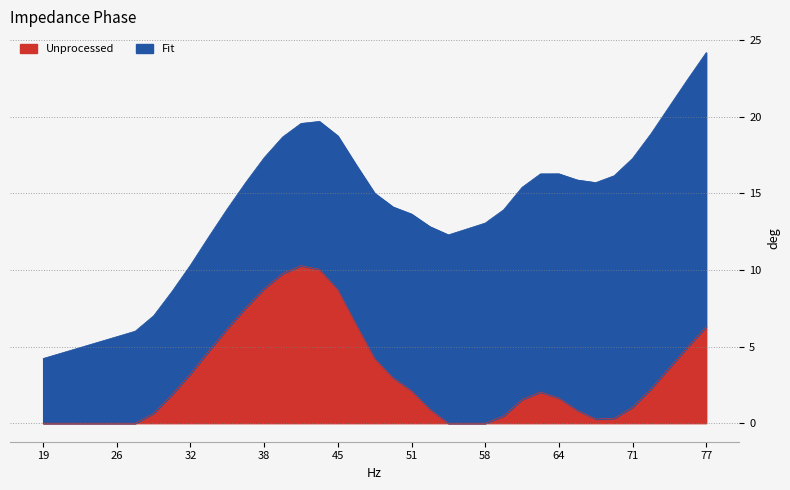

What is the sum of the Fit values at 27.2435897435897 and 76.9230769230769?

23.9